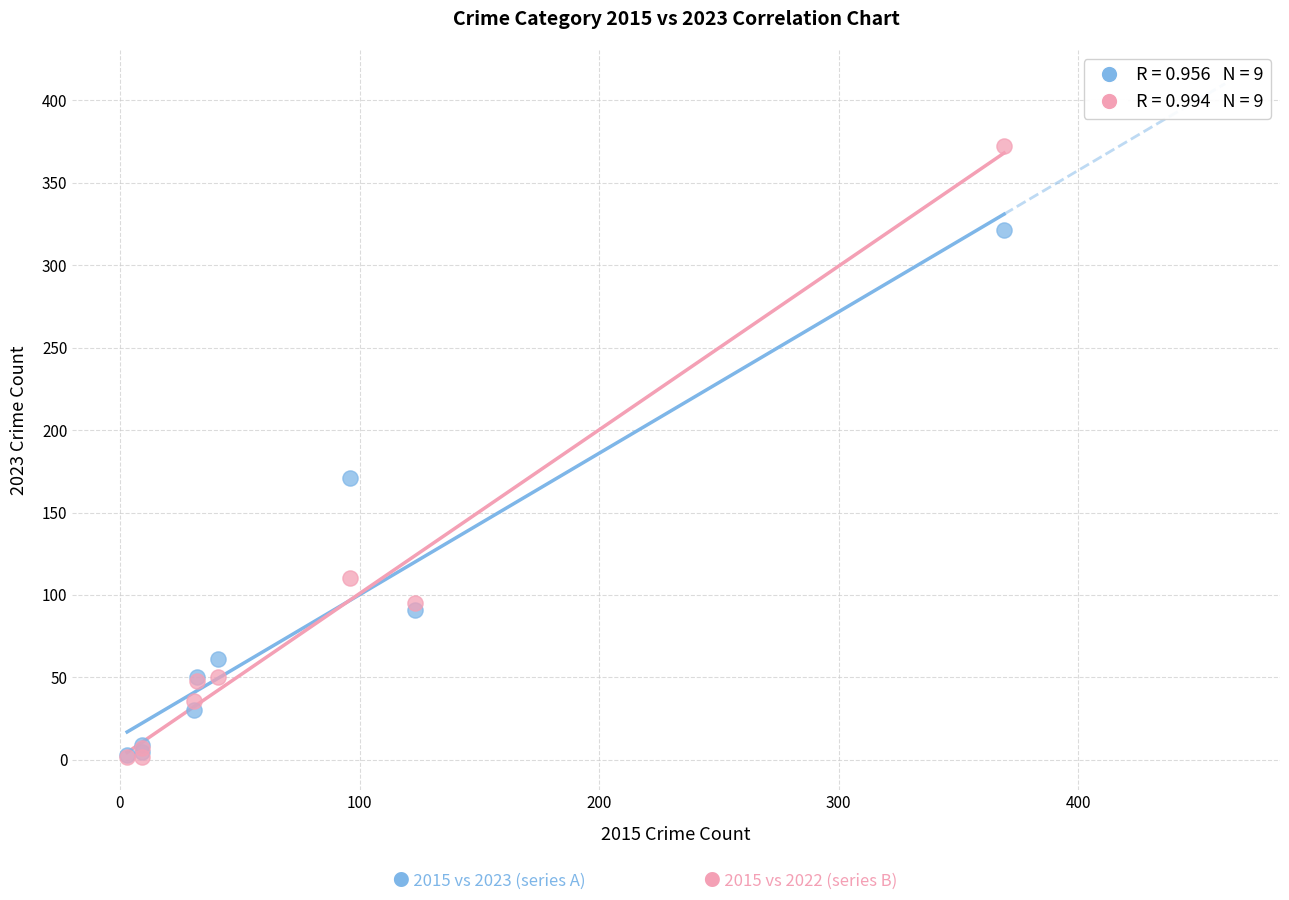

Across all series, what Y value is closest to 187?

171